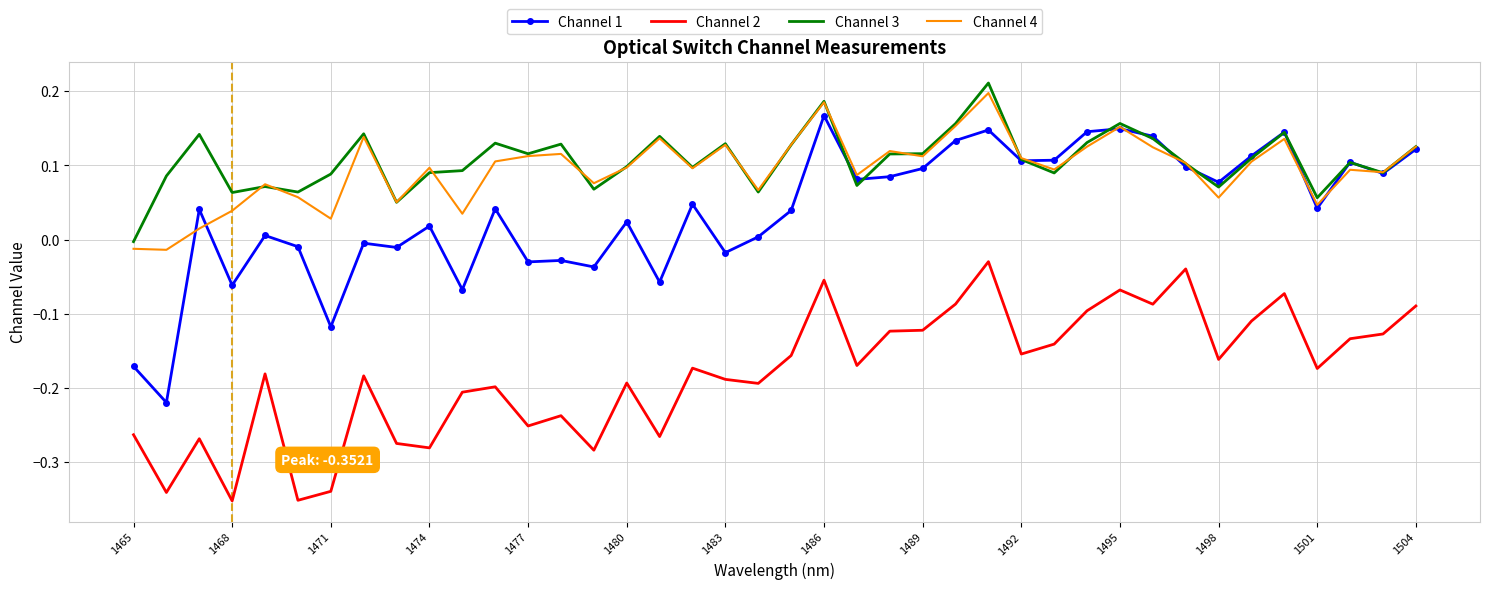

Which series has the largest range (max minus min)?

Channel 1